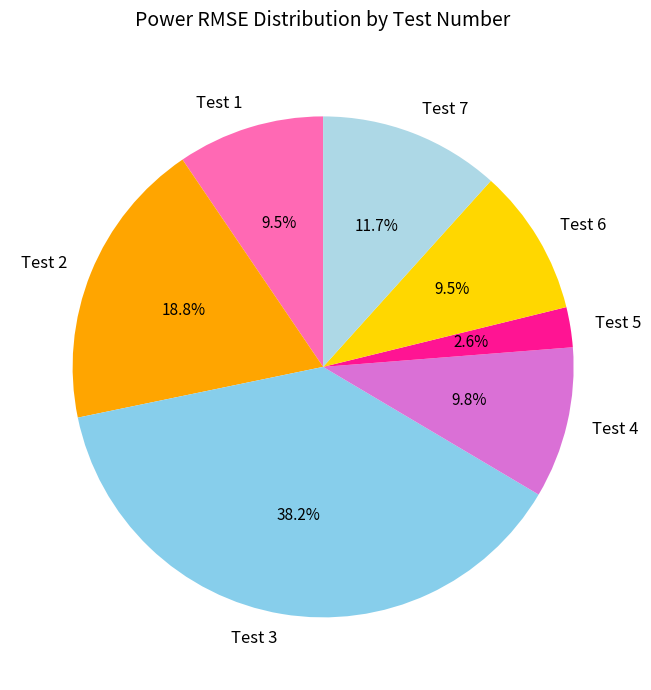

To the nearest percent, what is the average slice percentage?

14%